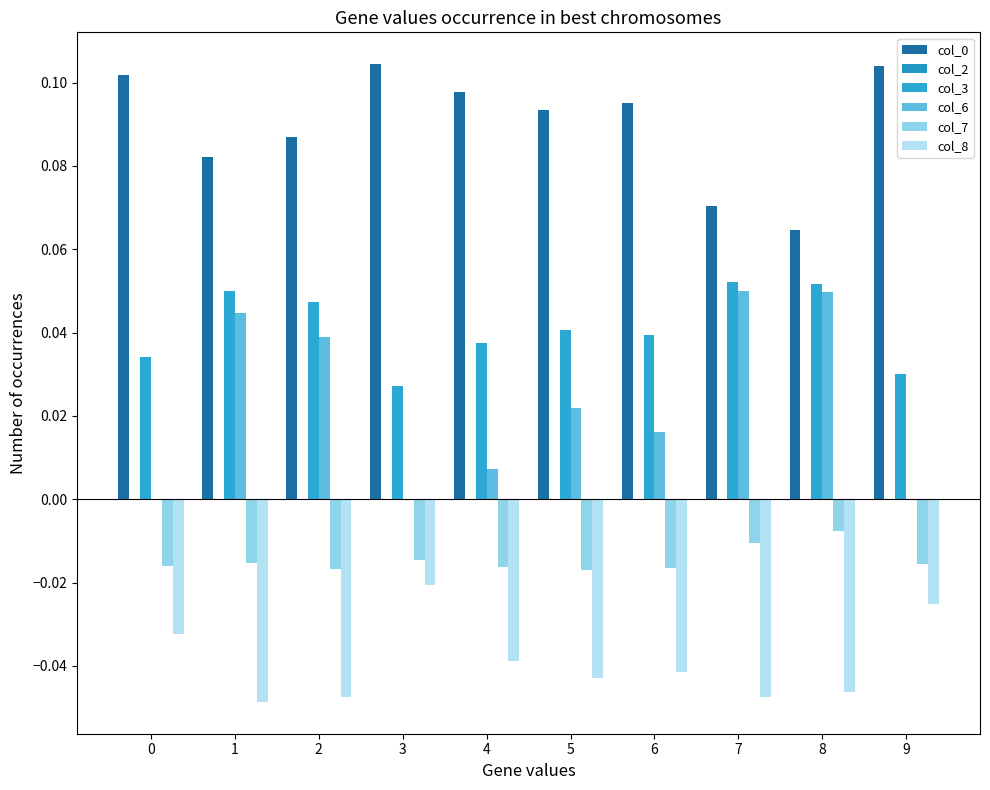

How many groups of bars are there?

10